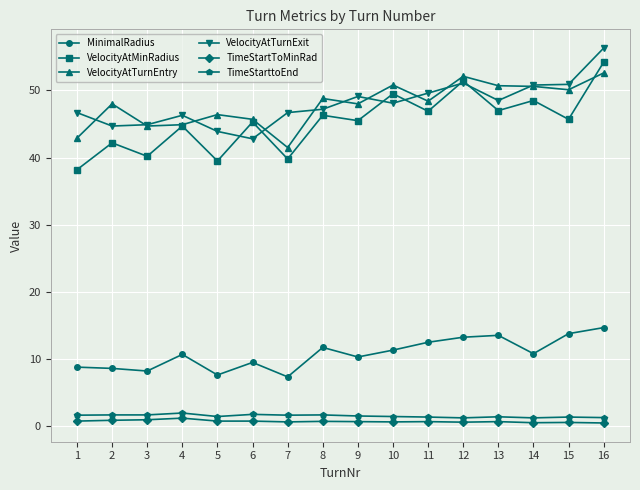

What is the sum of all VelocityAtMinRadius values?

724.9